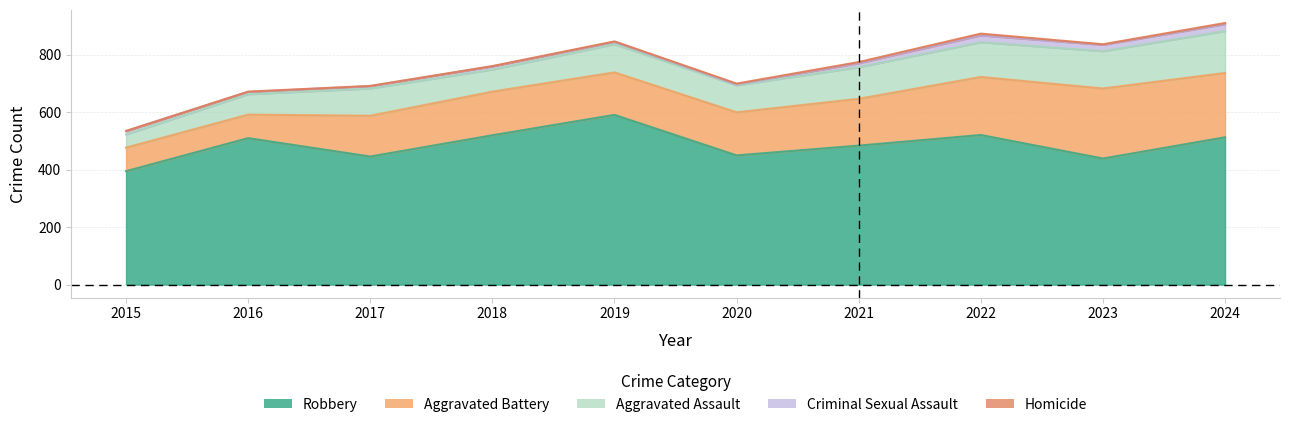

Rank the categories by Aggravated Assault value from lowest to highest.

2015, 2016, 2018, 2020, 2017, 2019, 2021, 2022, 2023, 2024